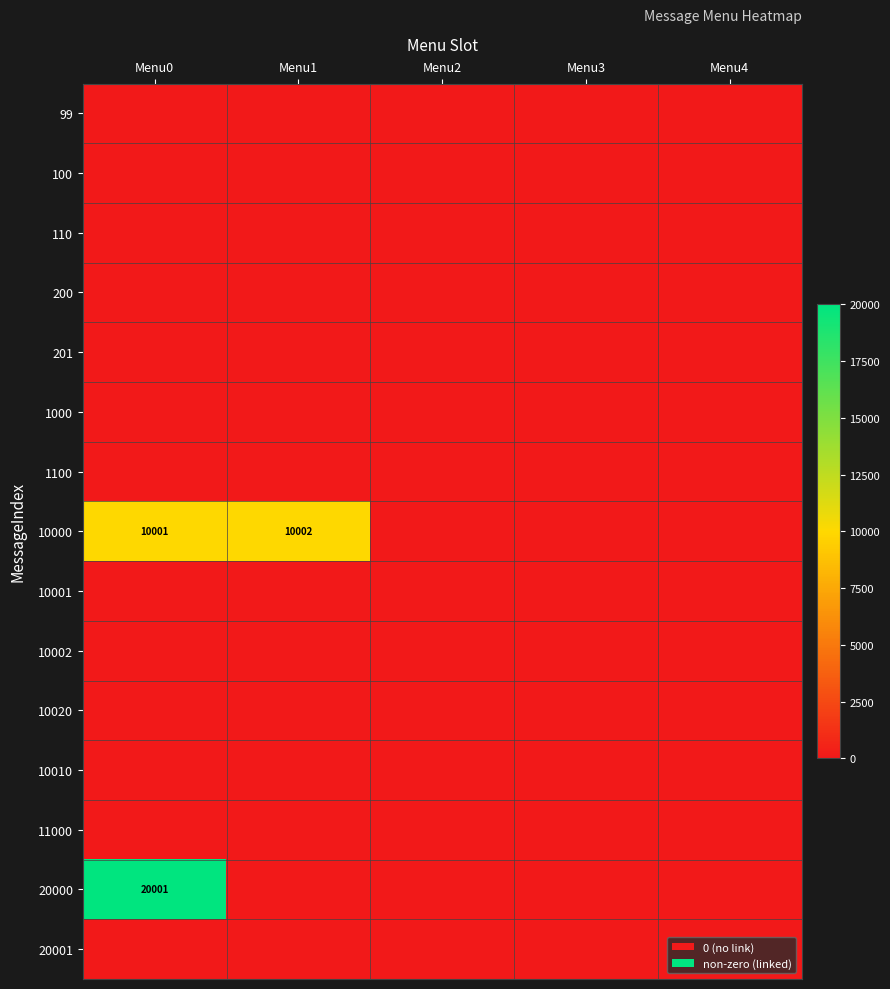

Which series has the largest total across all categories?

10000